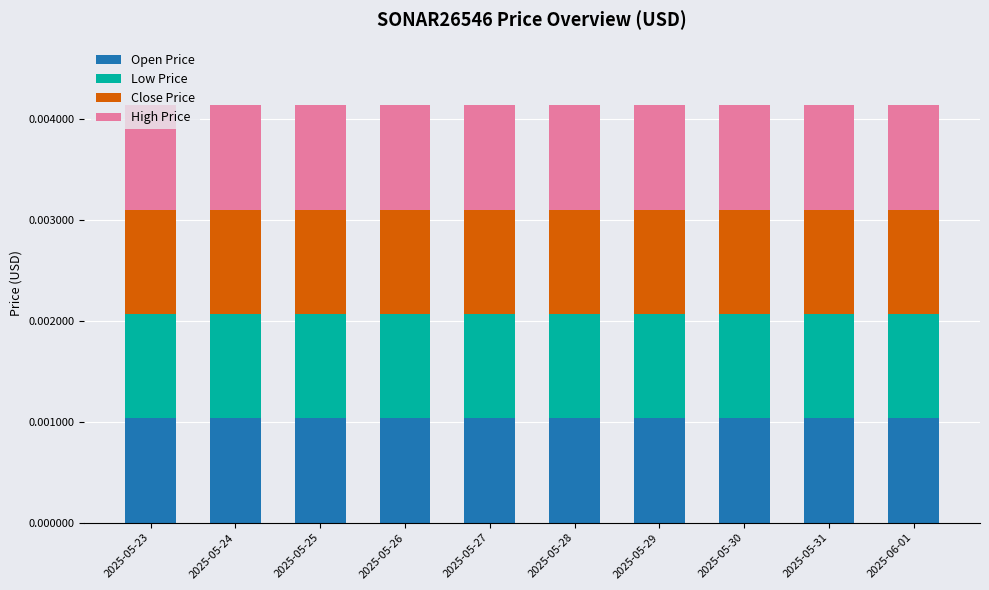

Which series changed the most between 2025-05-25 and 2025-05-30?

Low Price